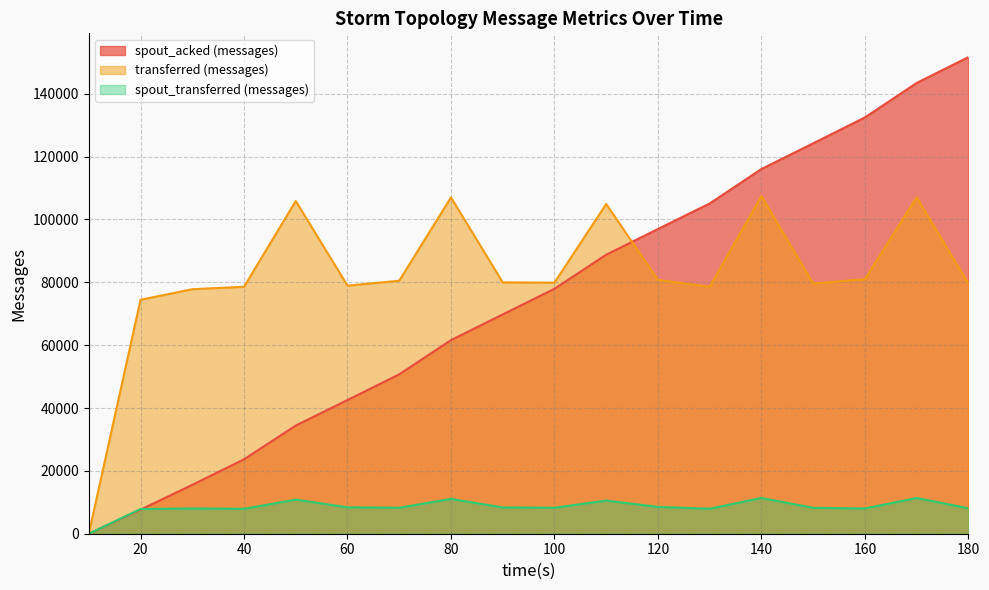

Which series ends up on top after the final intersection of spout_transferred (messages) and spout_acked (messages)?

spout_acked (messages)